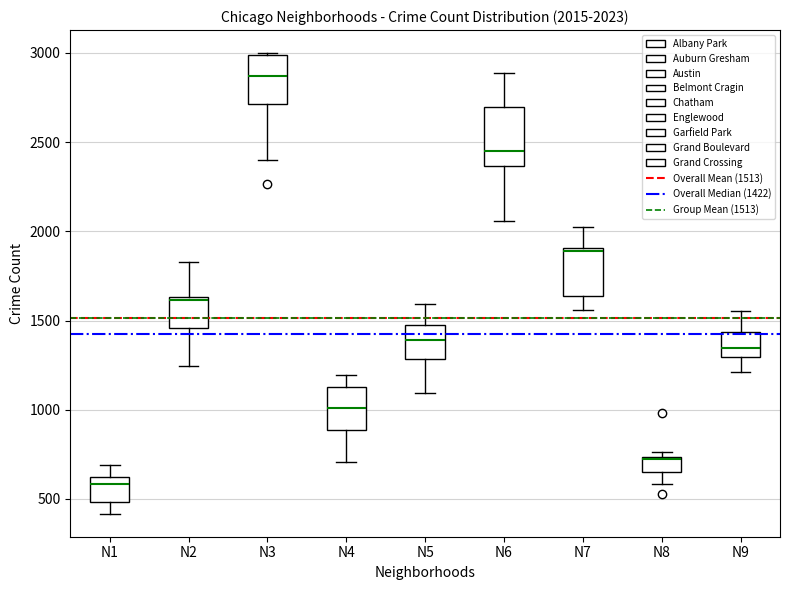

Comparing the boxes themselves (not the whiskers), which one is the tallest?

N6